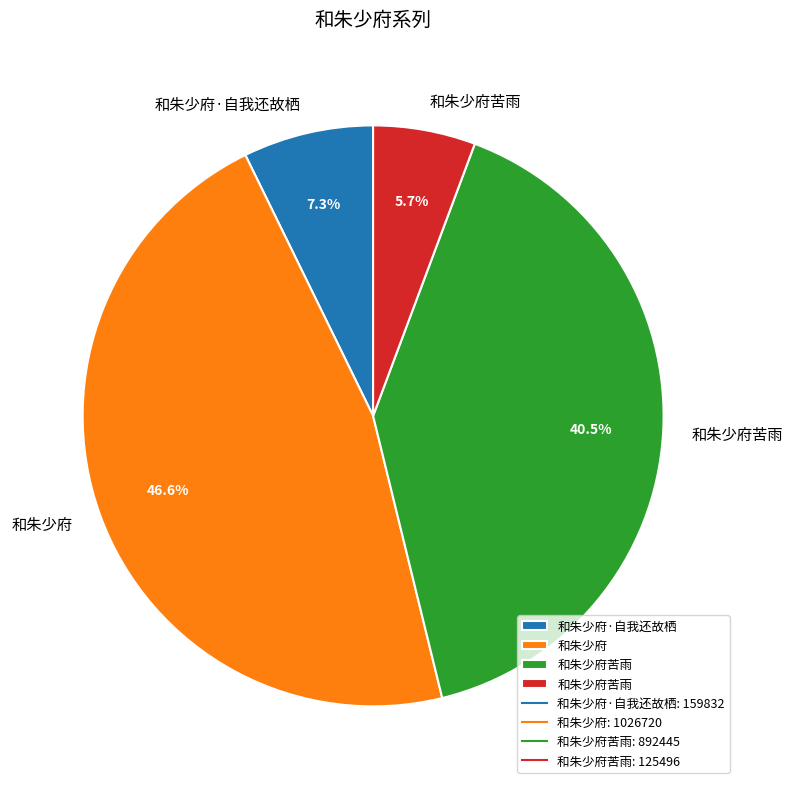

Is there a majority slice in this chart?

No